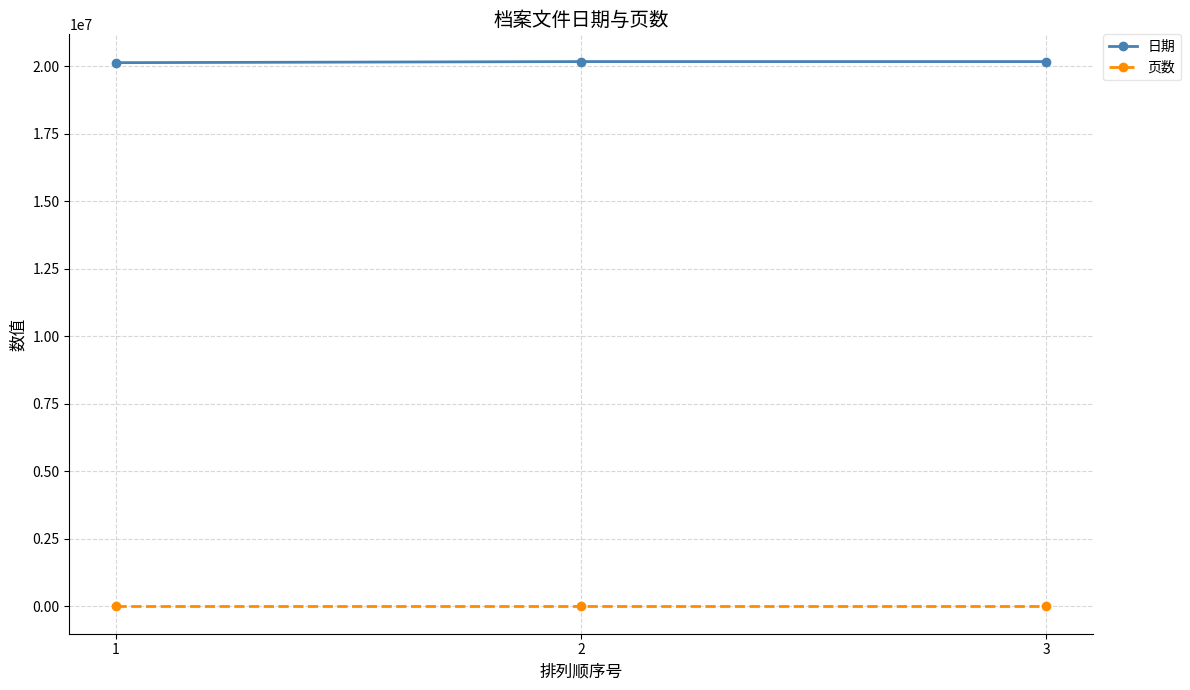

What is the sum of the 日期 values at 1 and 3?

40301514